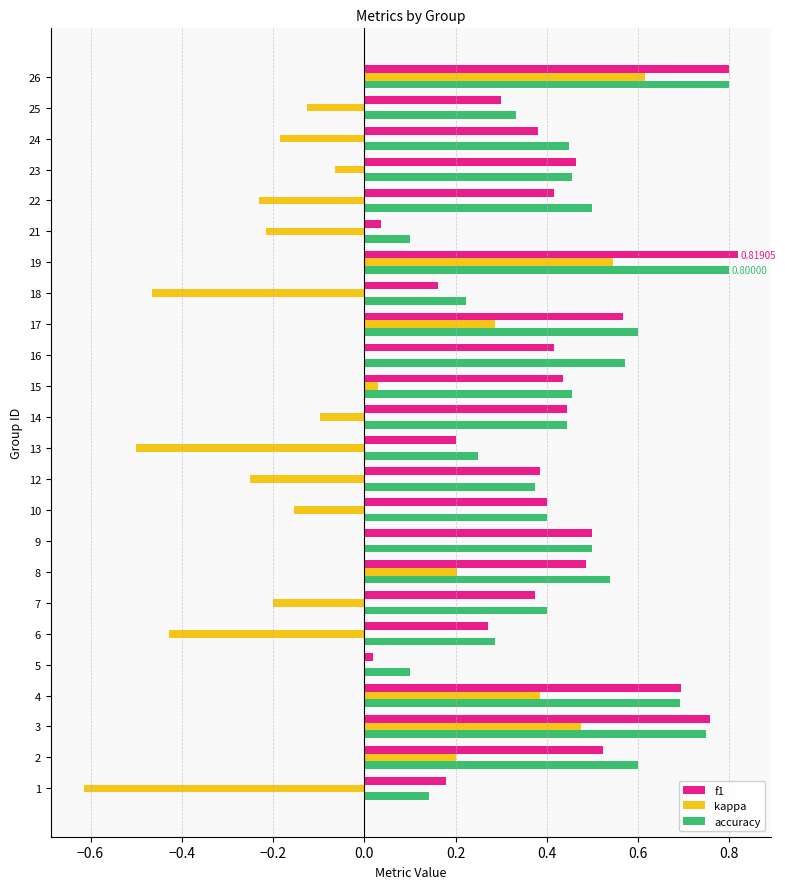

Count the number of categories in the chart.

24